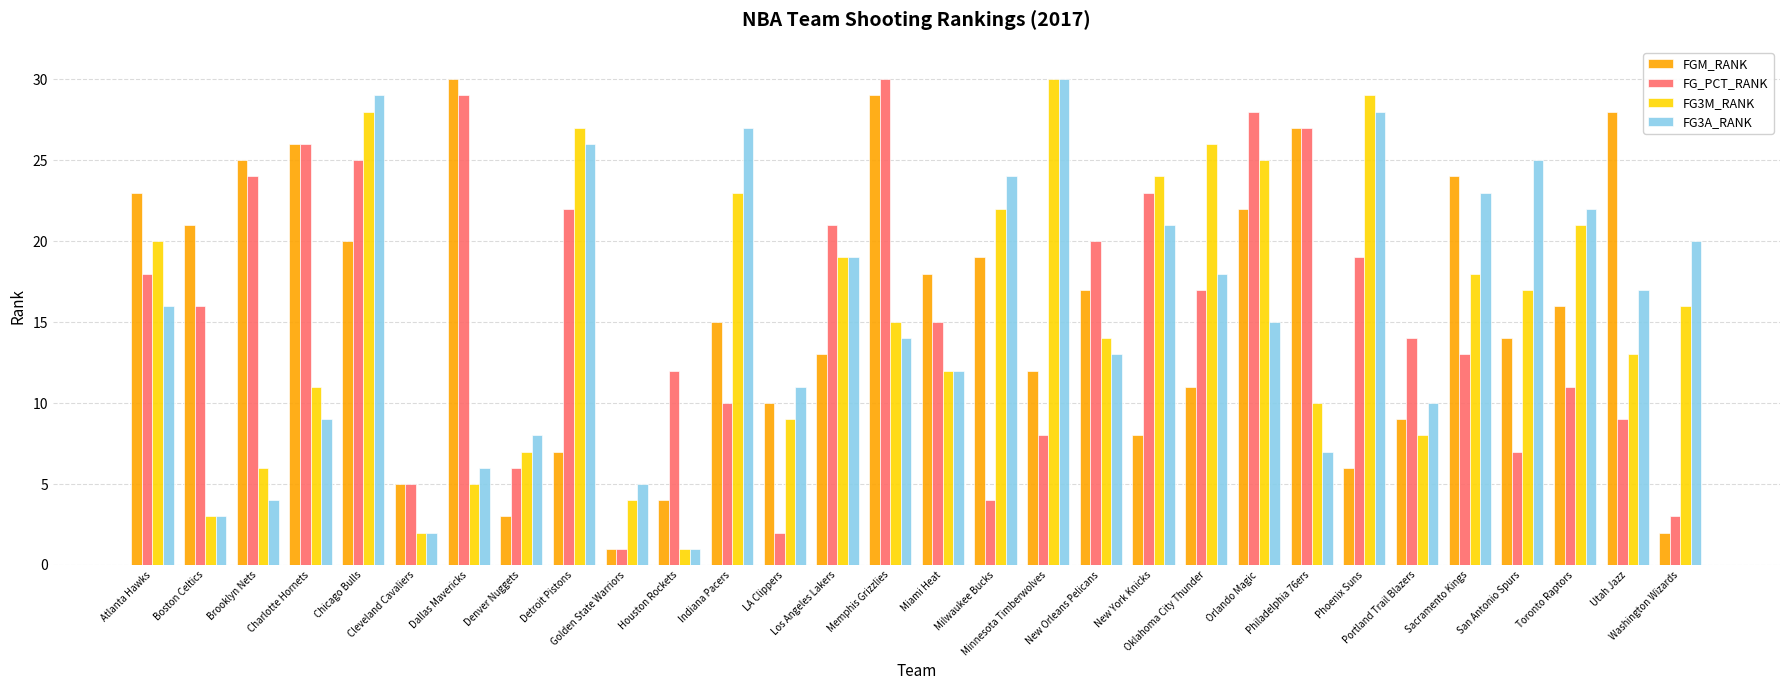

What is the sum of all FG_PCT_RANK values?

465